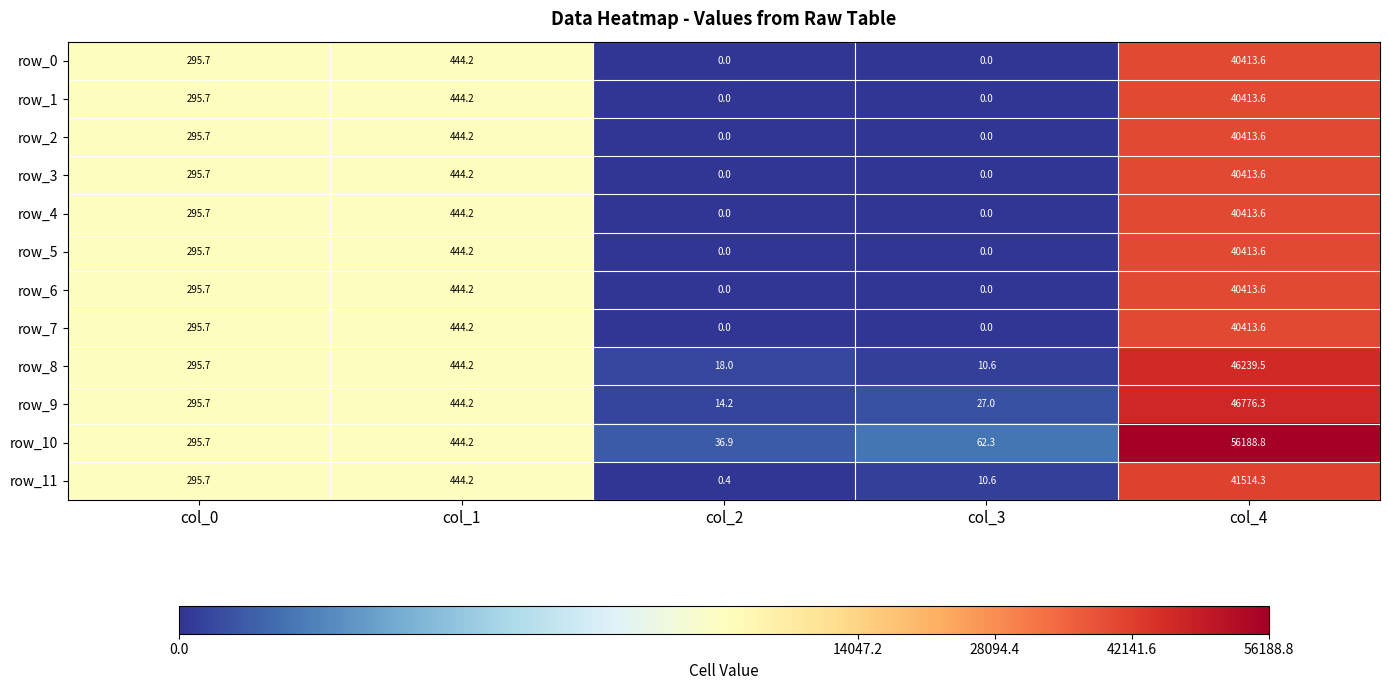

At how many categories does at least one series exceed 48692?

1